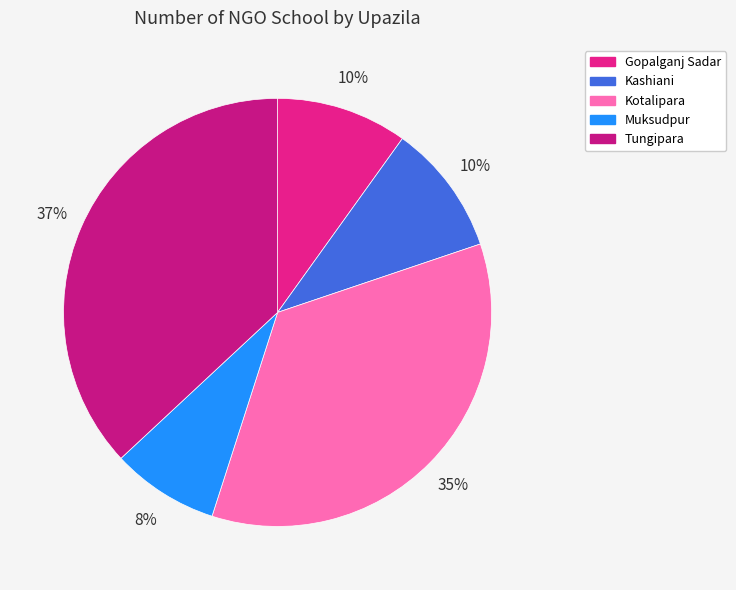

Which has a higher value, Kotalipara or Kashiani?

Kotalipara